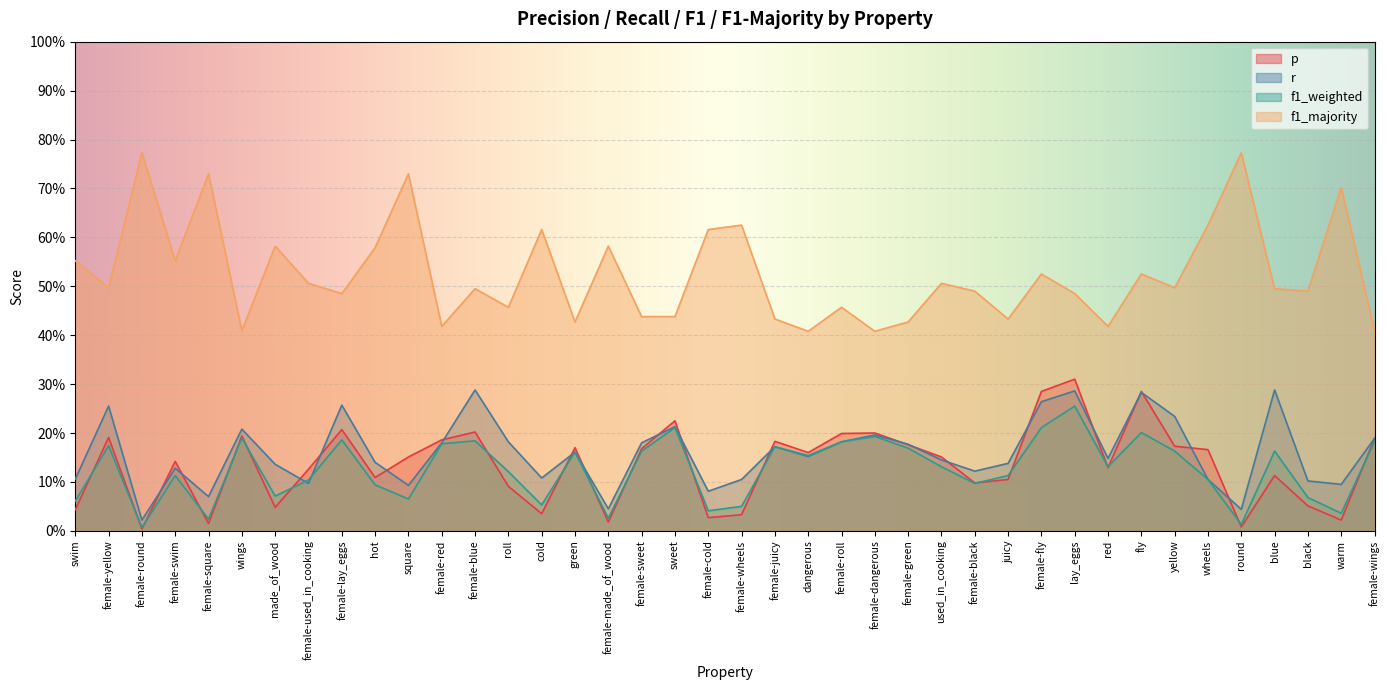

How many interior local peaks does the r series have?

12